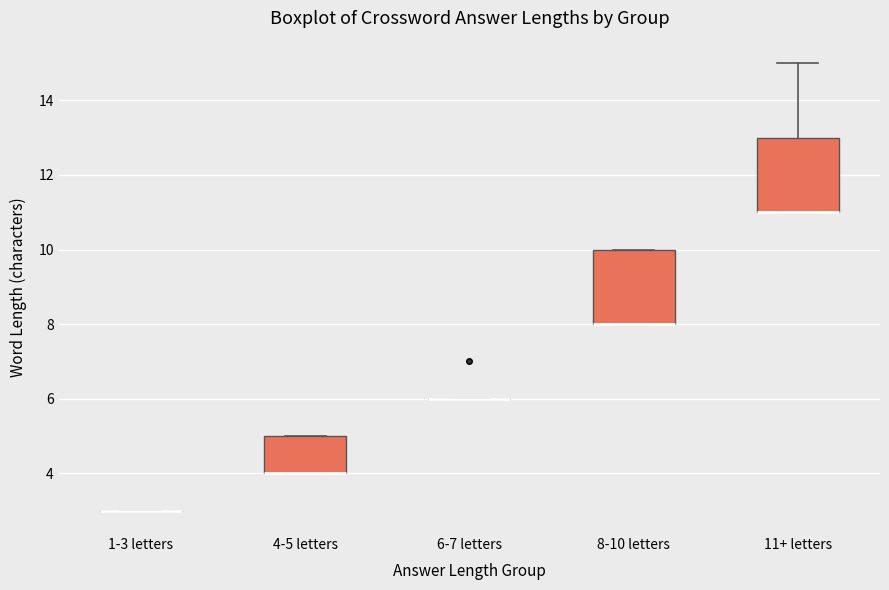

Where is the upper edge of the box for 8-10 letters on the y-axis? The values are not printed on the chart, so give them approximately, as read against the axis.

10